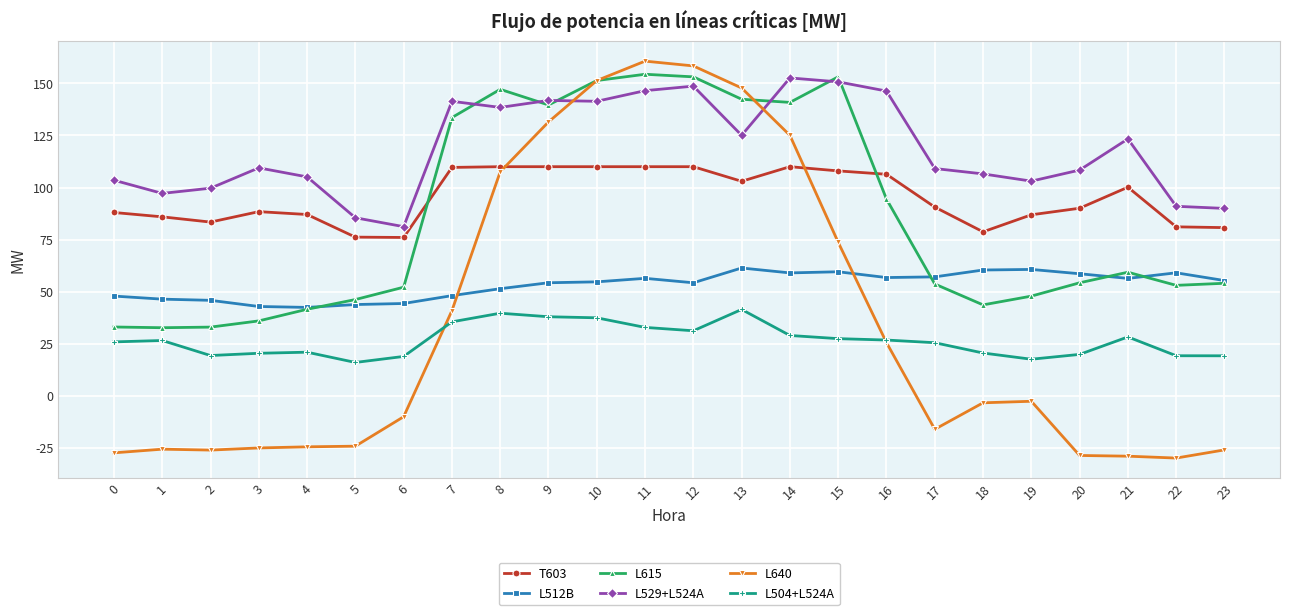

List the series in order of their peak value, highest first.

L640, L615, L529+L524A, T603, L512B, L504+L524A